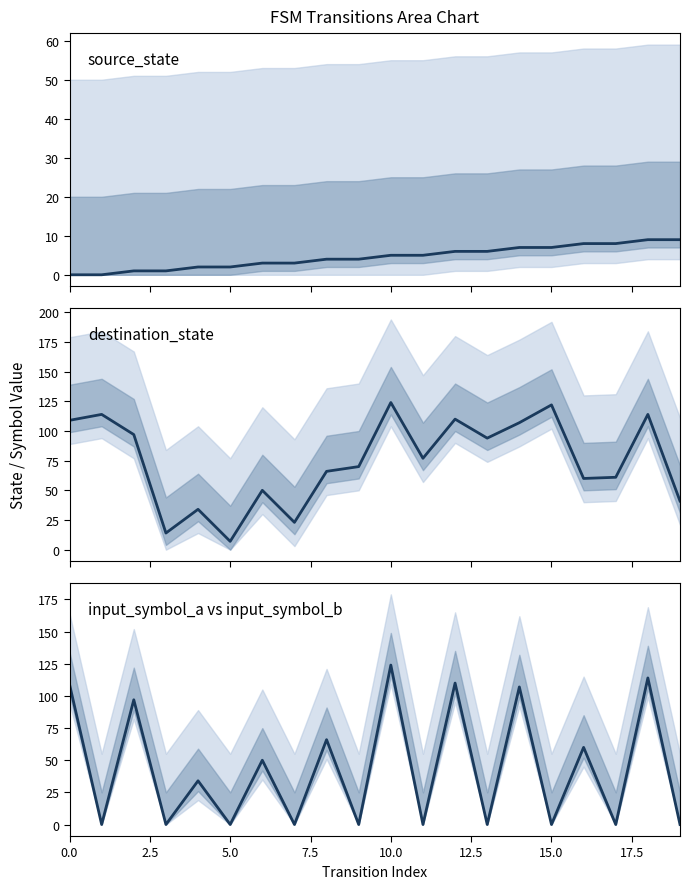

What is the label of the 17th point from the left?

16